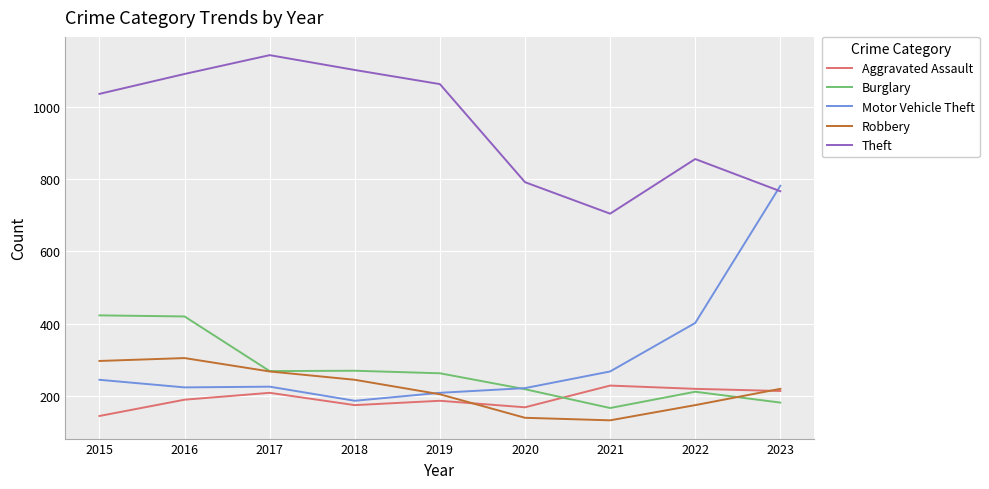

Which series has the widest spread of values?

Motor Vehicle Theft